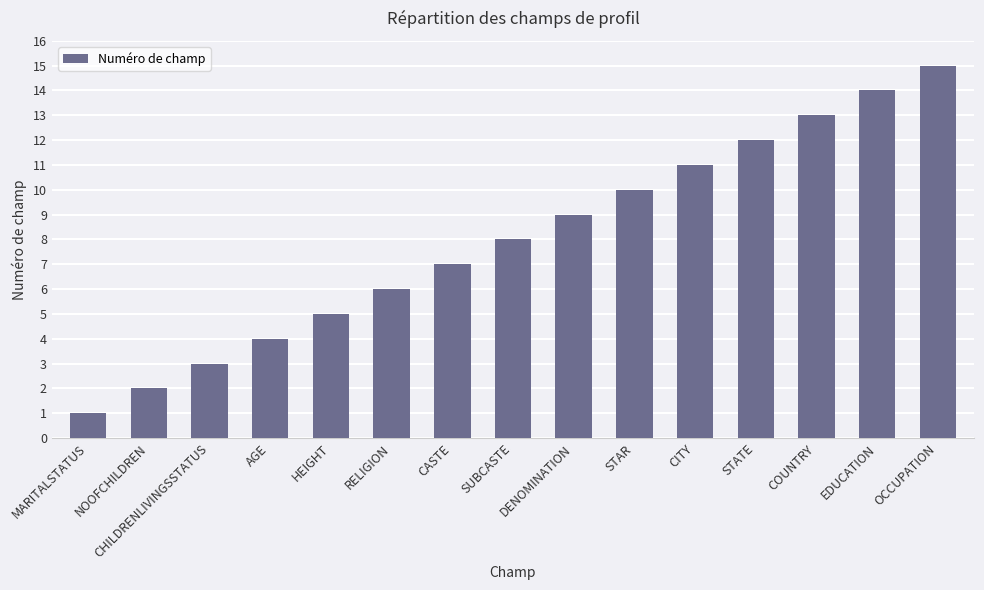

Is it true that the value at HEIGHT is 5?

True